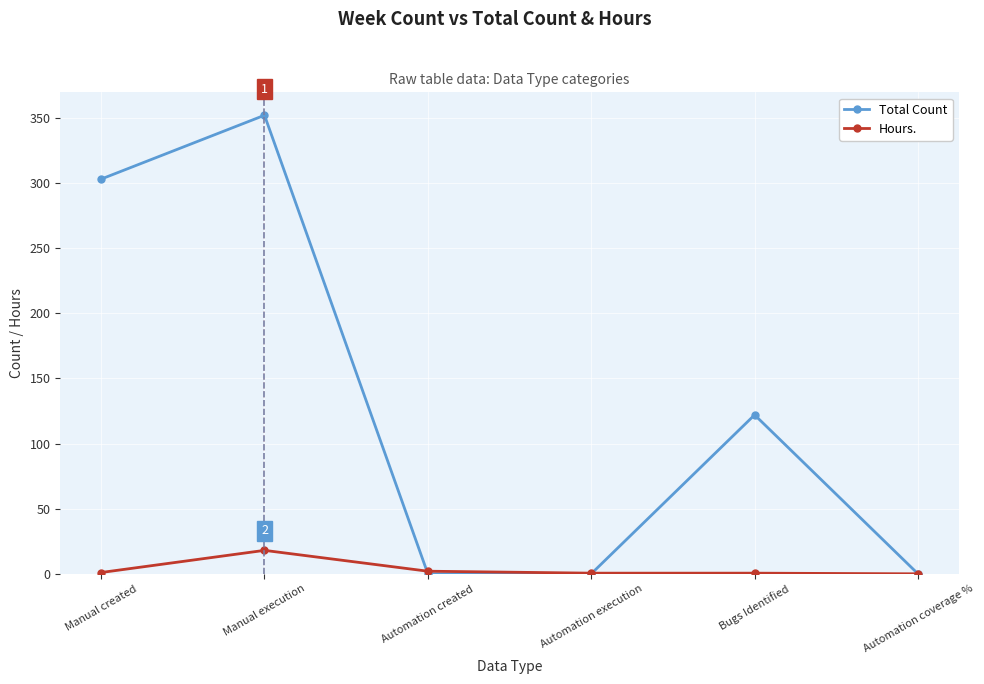

True or false: Total Count has a value of 168.4 at Bugs Identified.

False